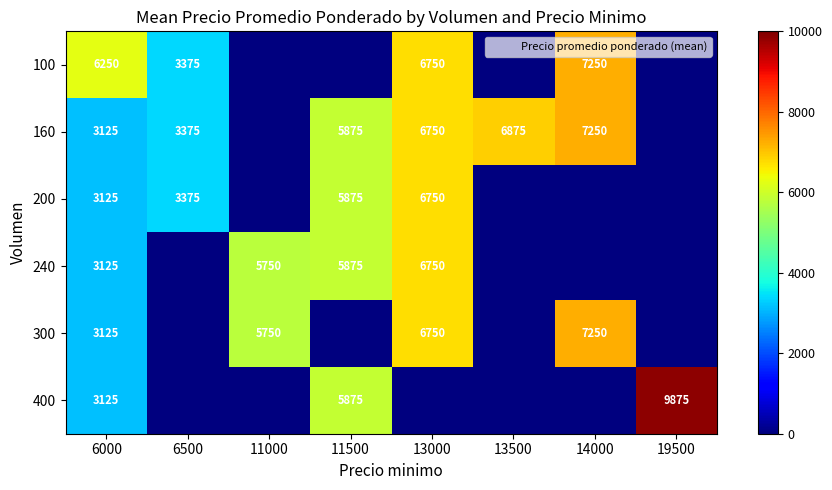

What is the sum of the 300 values at 6000 and 6500?

3125